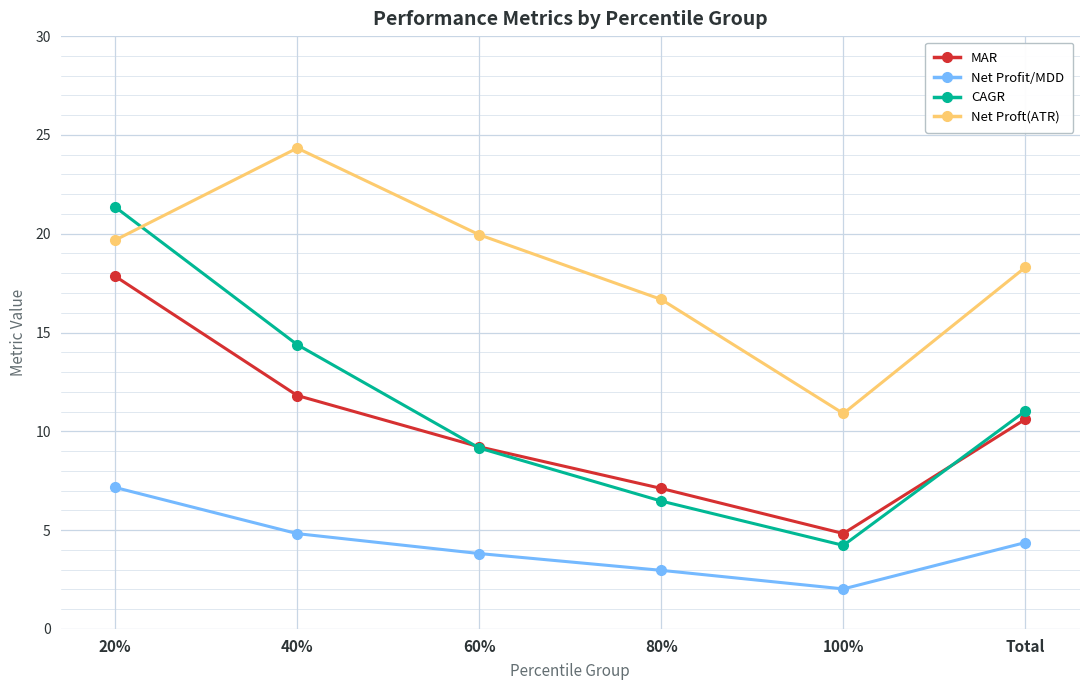

What is the average value of the MAR series?

10.2